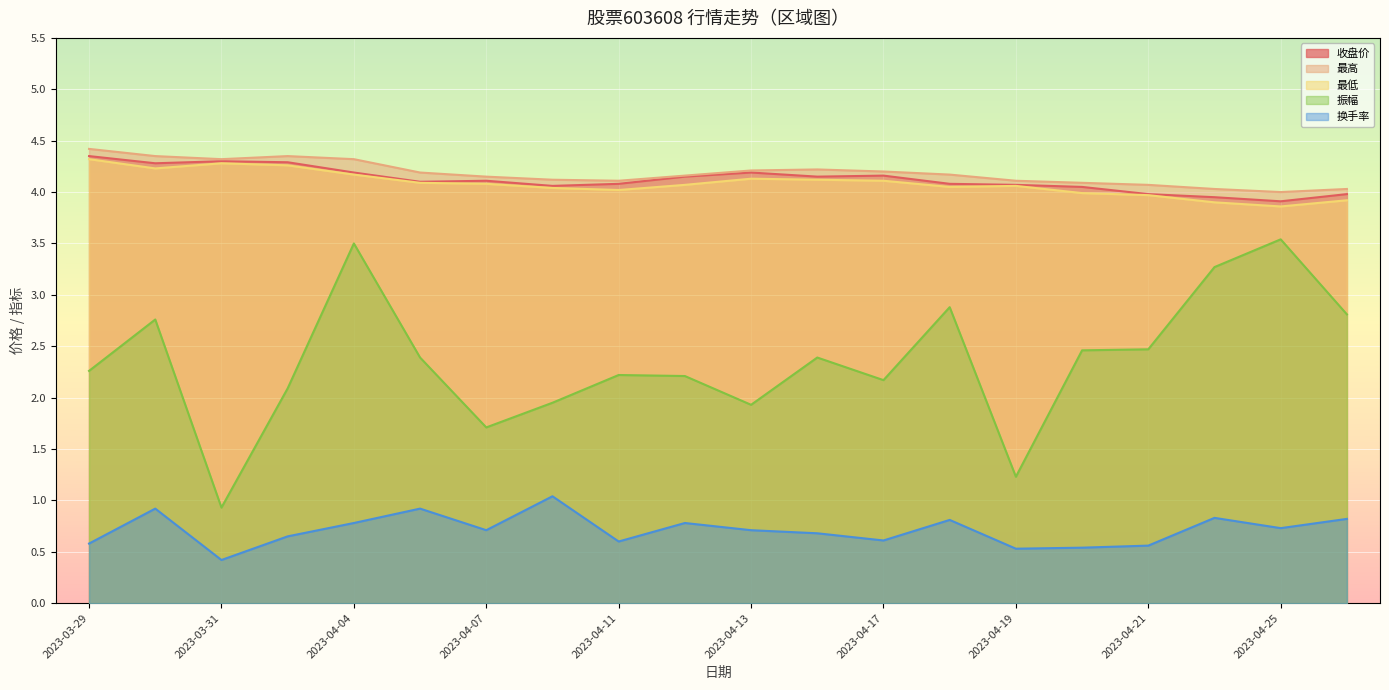

What is the maximum value for 换手率?

1.0